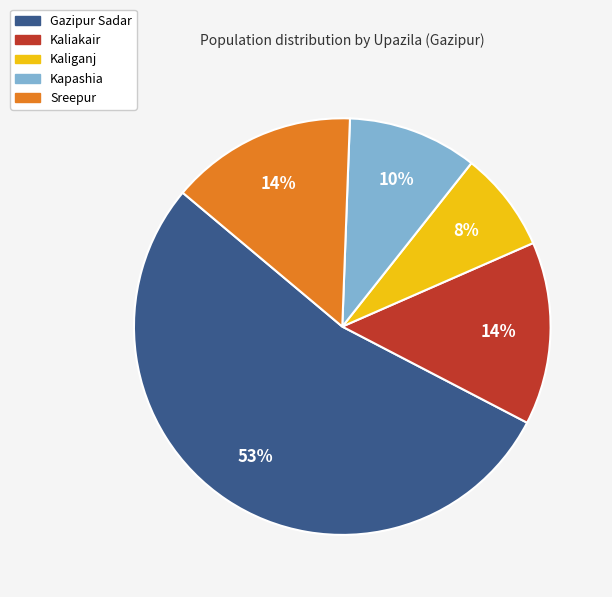

True or false: Kapashia accounts for 3% of the total.

False